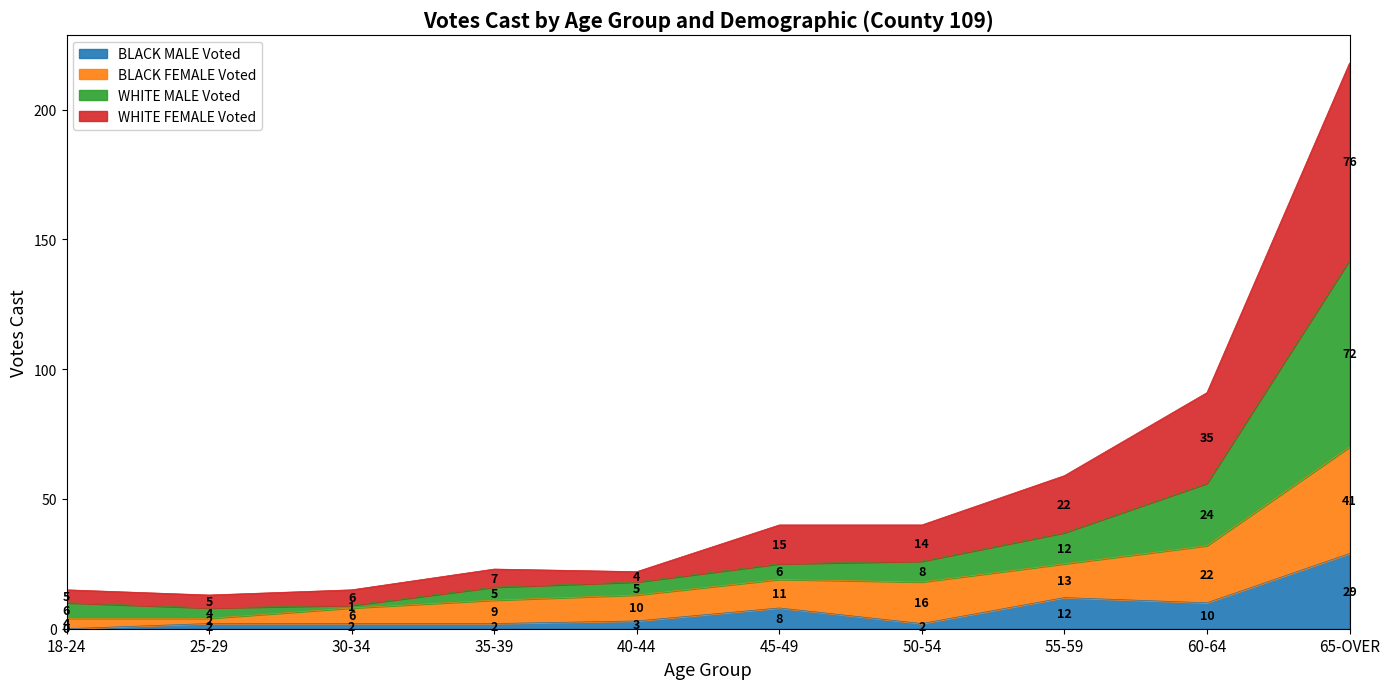

What position from the left is 50-54?

7